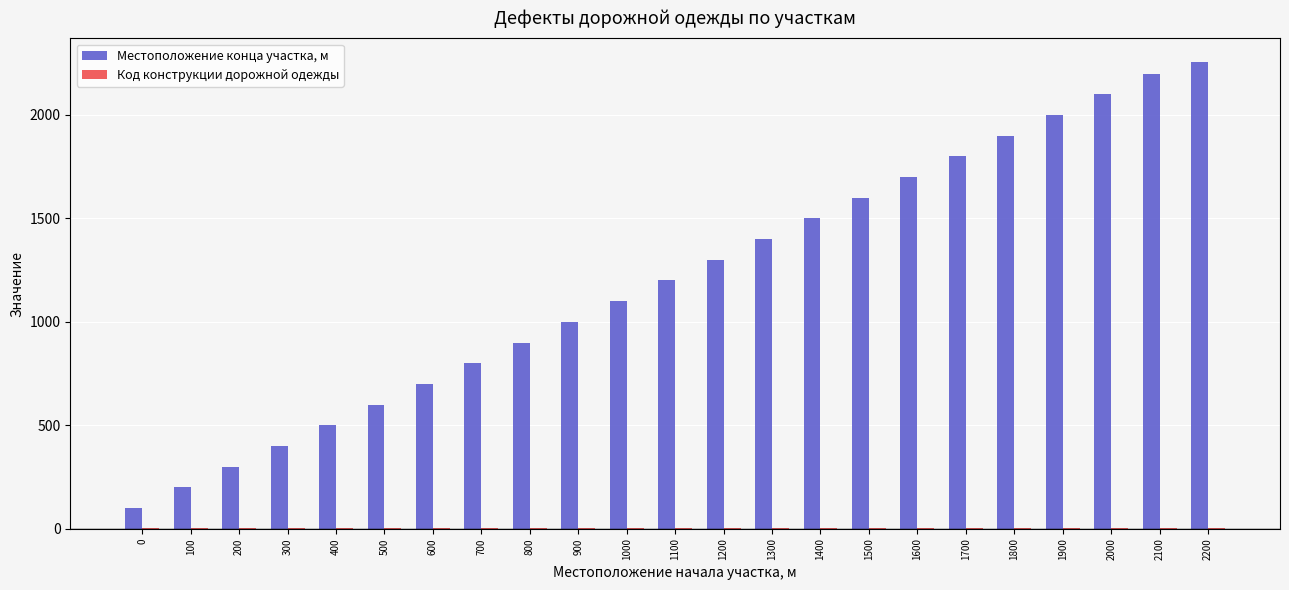

Which series has the largest total across all categories?

Местоположение конца участка, м